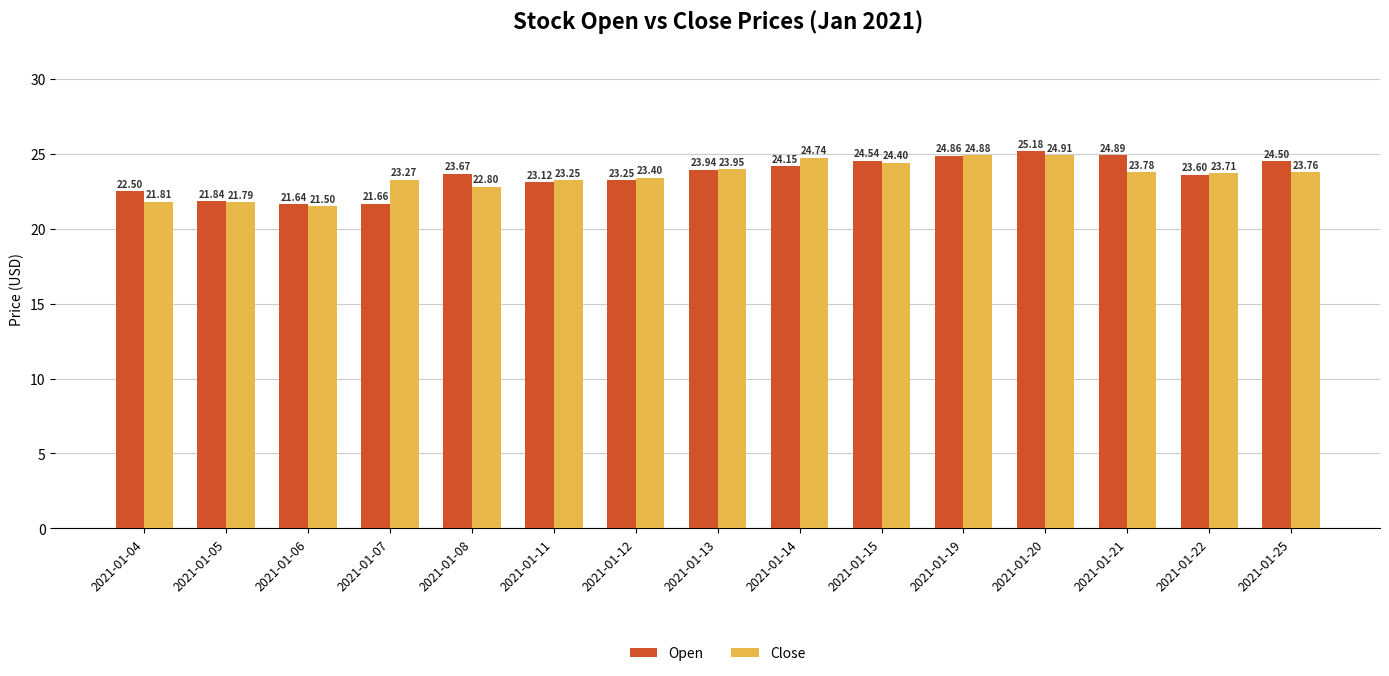

At 2021-01-15, list the series in order from largest to smallest.

Open, Close